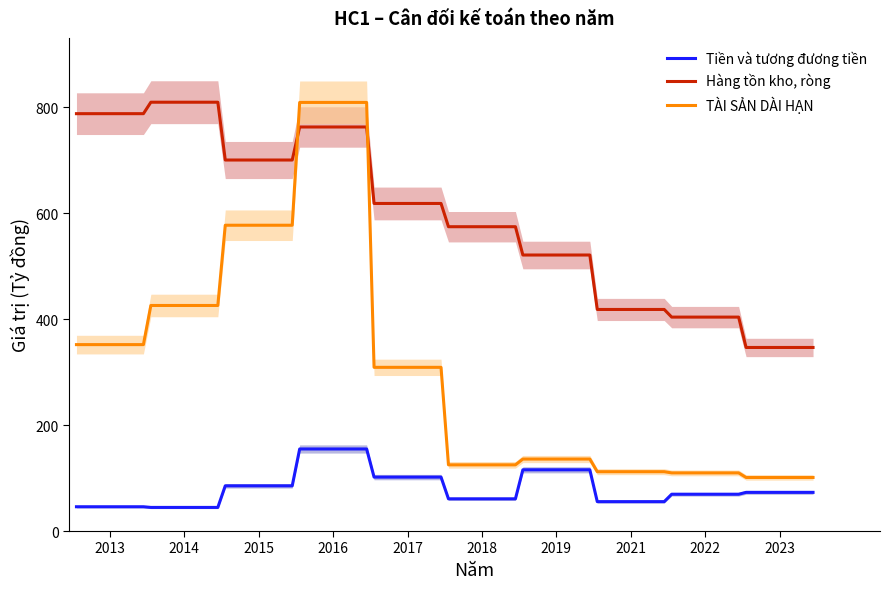

How many data points in Tiền và tương đương tiền are less than 72?

10